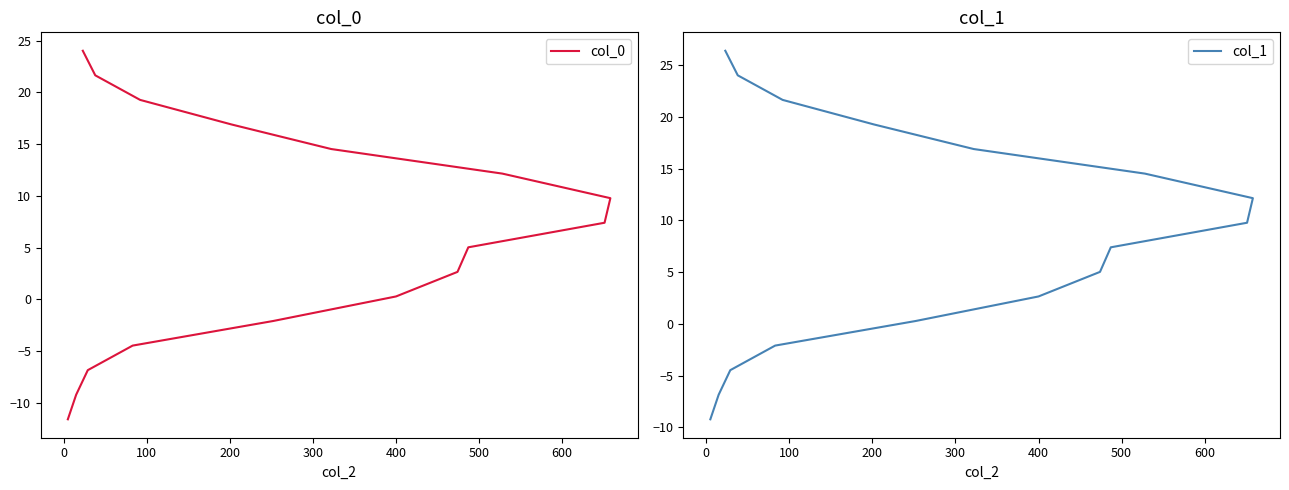

Reading left to right, list all the values displayed in this chart.

col_0: -11.6	-9.2	-6.8	-4.5	-2.1	0.3	2.6	5.0	7.4	9.8	12.2	14.5	16.9	19.3	21.6	24.0
col_1: -9.2	-6.8	-4.5	-2.1	0.3	2.6	5.0	7.4	9.8	12.2	14.5	16.9	19.3	21.6	24.0	26.4